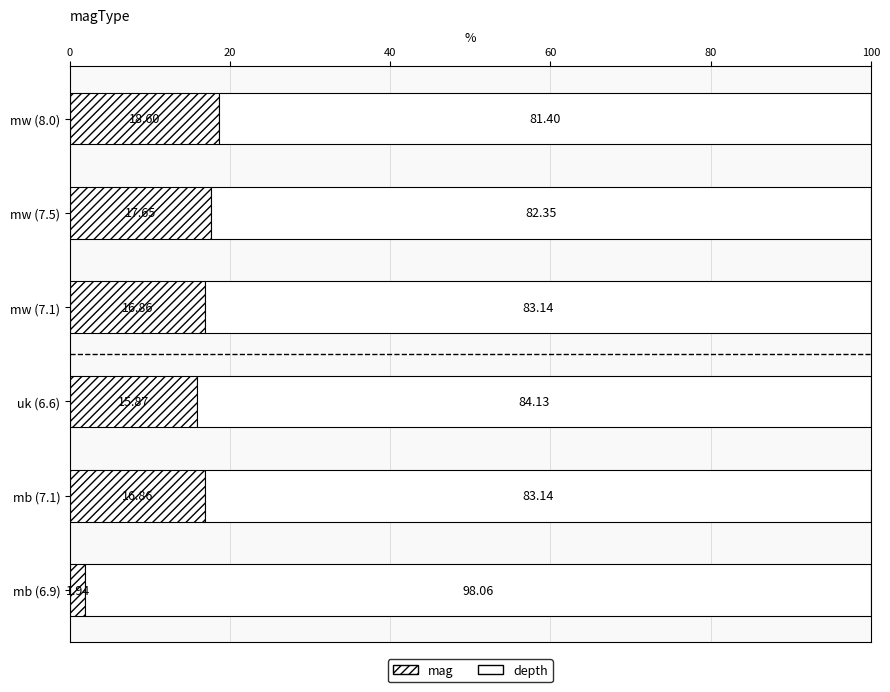

Reading right to left, list all the values displayed in this chart.

mag: 1.9	16.9	15.9	16.9	17.6	18.6
depth: 98.1	83.1	84.1	83.1	82.4	81.4